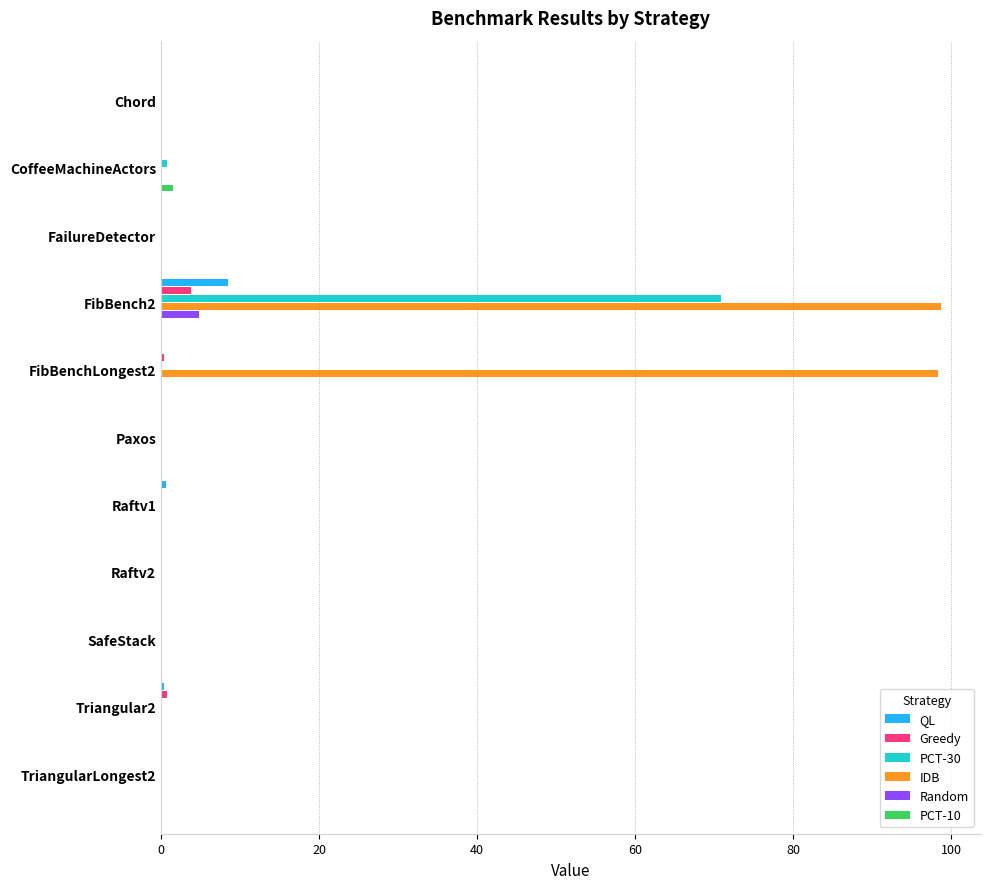

At which category is the sum across all series the highest?

FibBench2